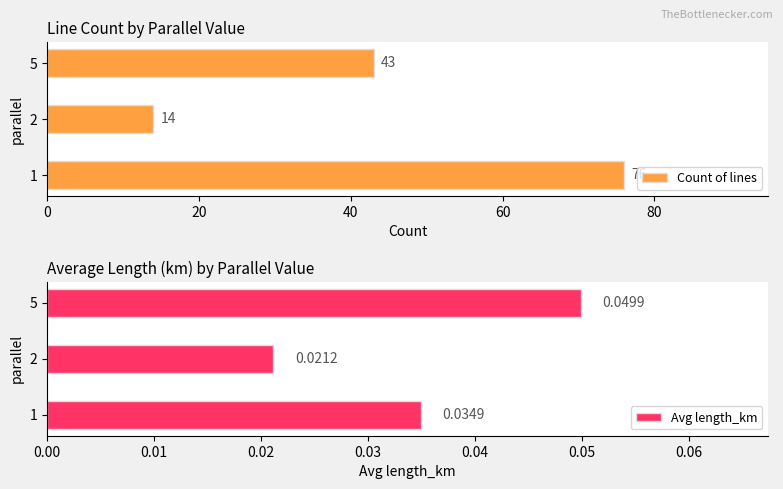

Count the number of categories in the chart.

3